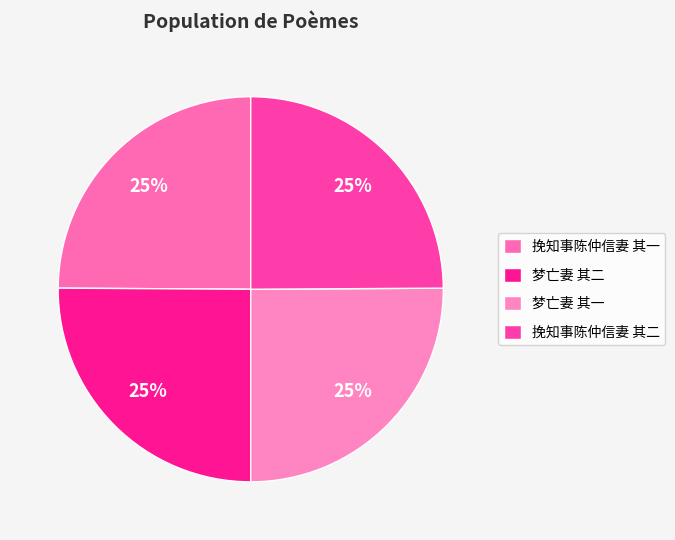

Do 梦亡妻 其二 and 挽知事陈仲信妻 其一 together represent more than half of the pie?

No